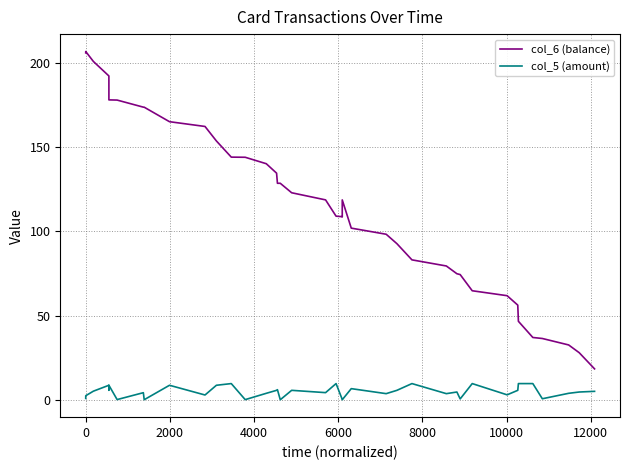

What is the difference between the second highest and minimum values in the col_5 (amount) series?

9.6